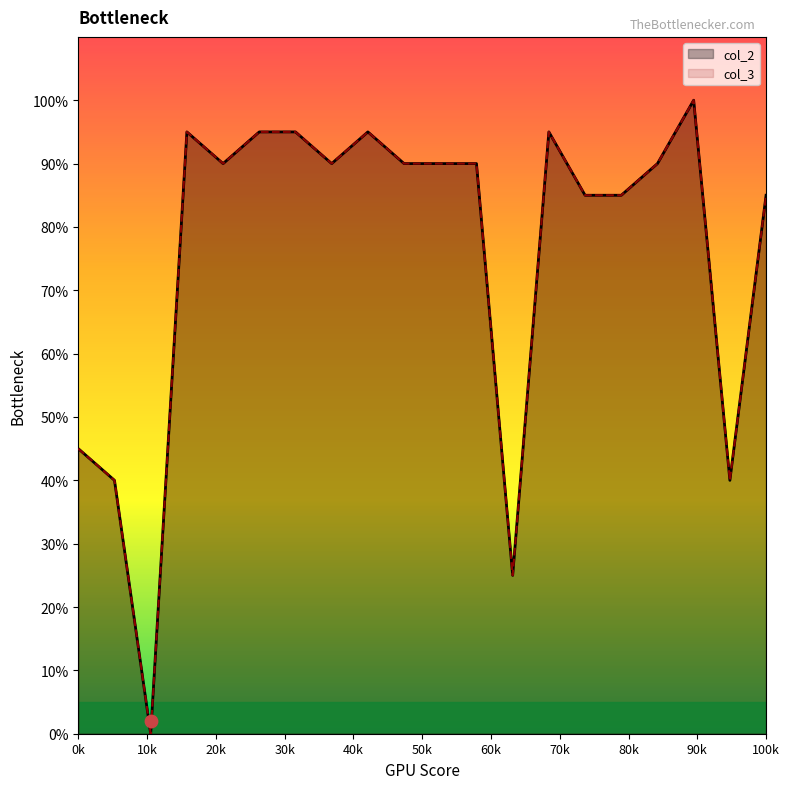

Which series has the widest spread of Y values?

col_2